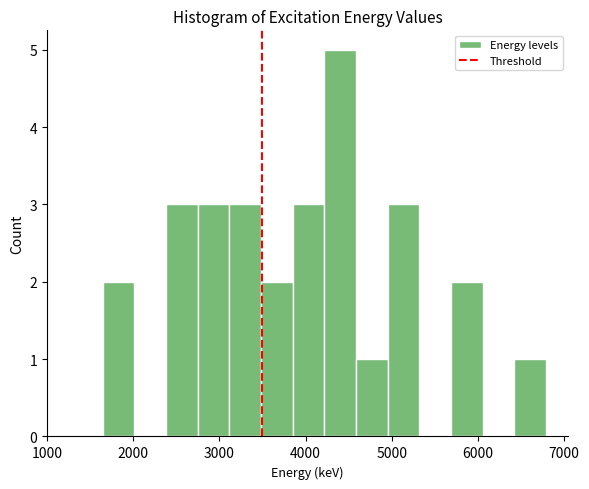

Around what value on the x-axis is the tallest bar? Give the approximate position of its centre, as read against the axis.

4400